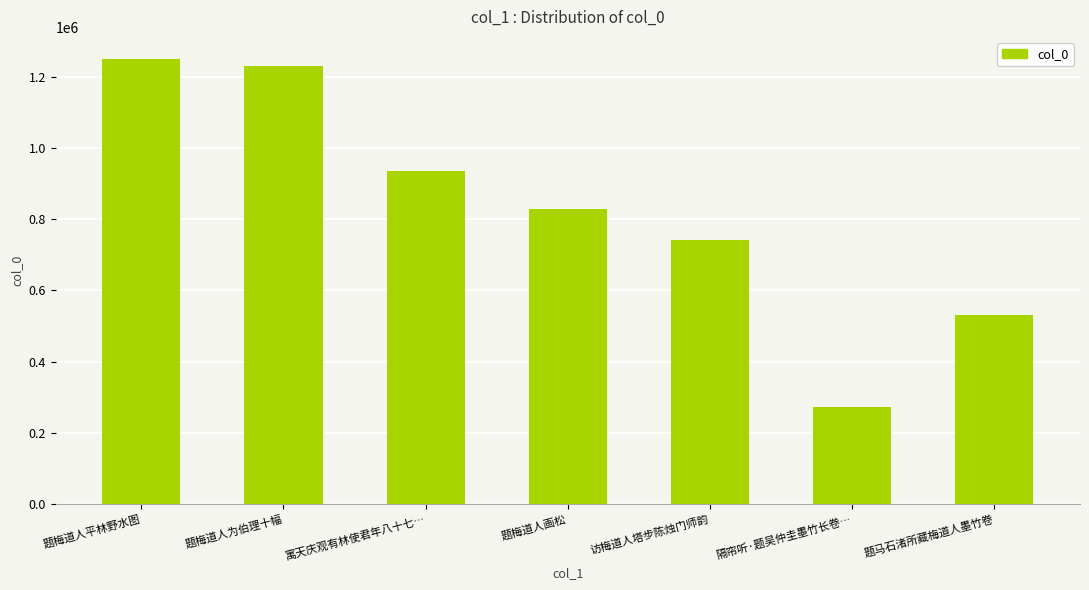

What is the average value?

827094